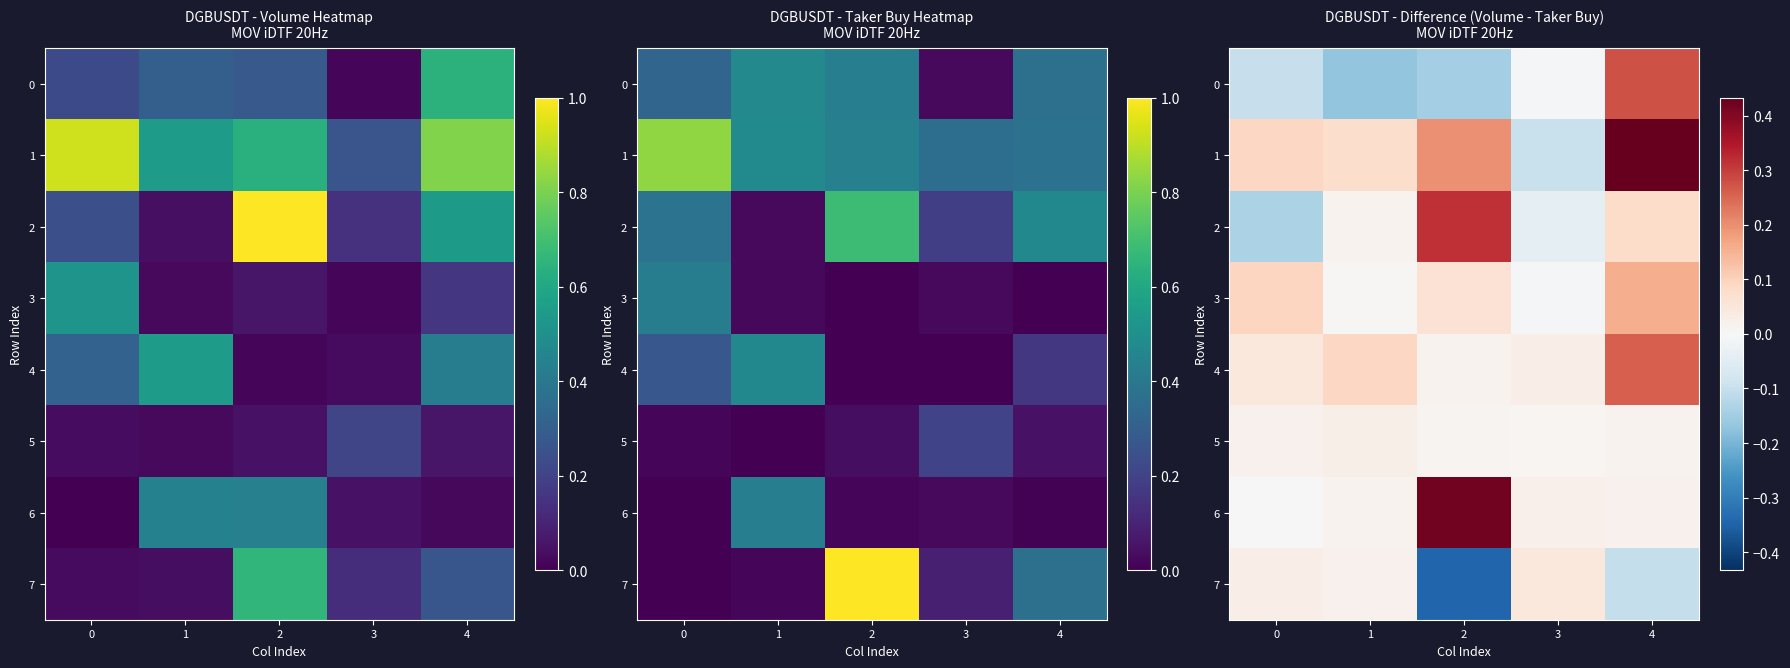

What is the difference between the second highest and minimum values in the 4 series?

0.1